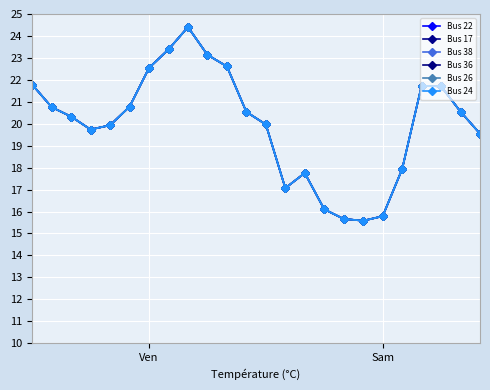

What are all the series names shown in the legend?

Bus 22, Bus 17, Bus 38, Bus 36, Bus 26, Bus 24